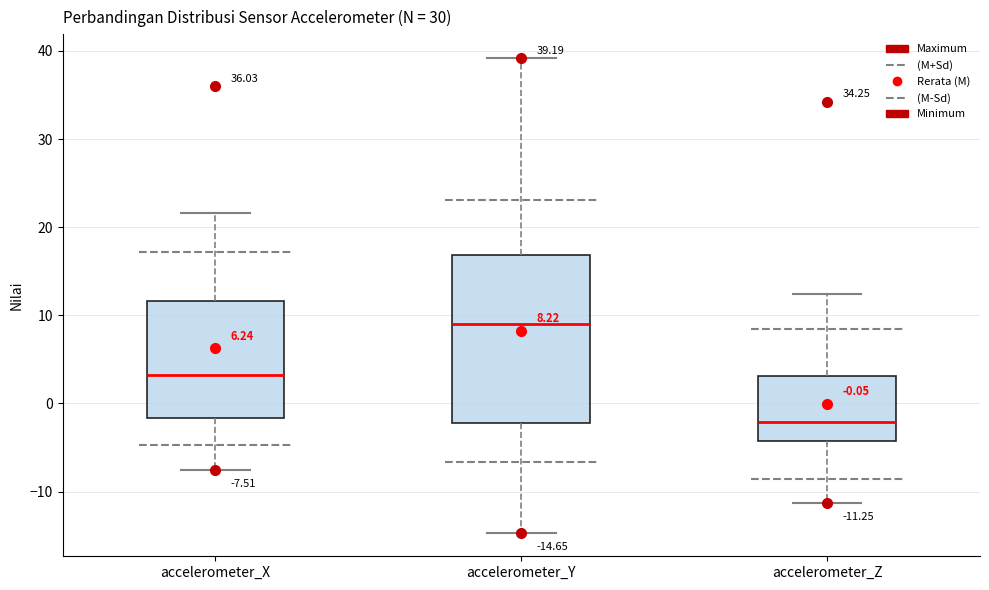

Which box is the tallest, from its lower edge to its upper edge?

accelerometer_Y